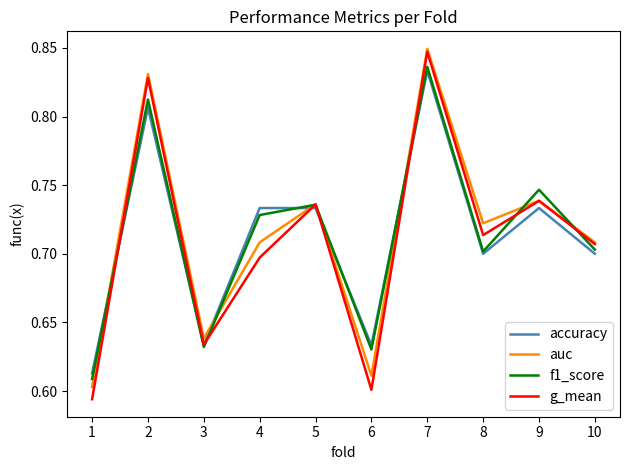

Which label corresponds to the largest value in the chart?

7